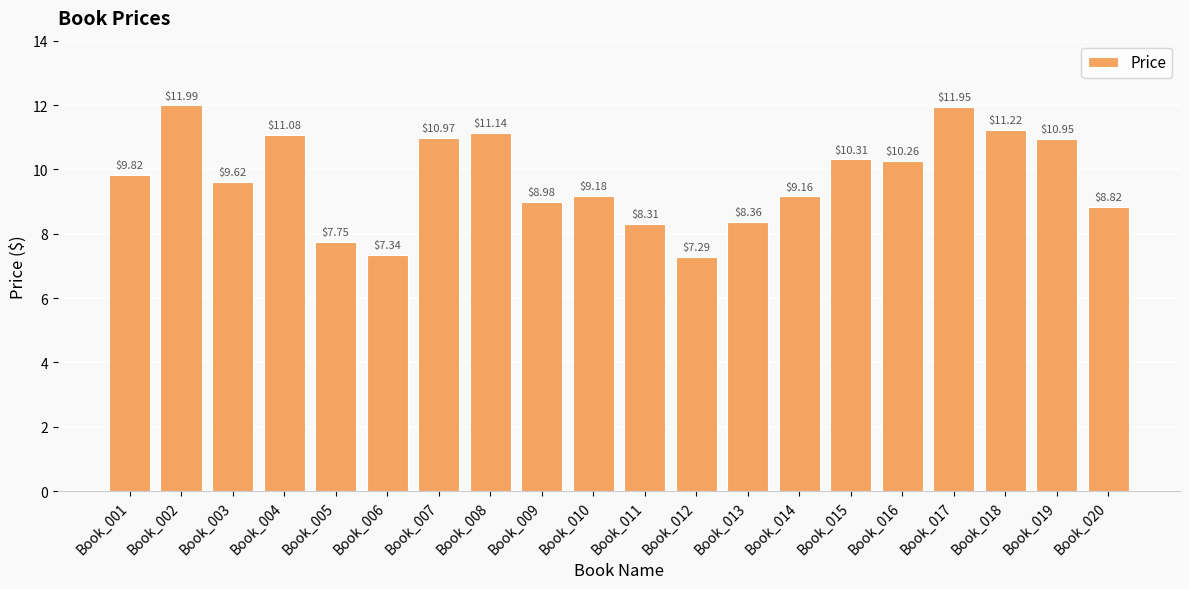

Rank the categories by value from lowest to highest.

Book_012, Book_006, Book_005, Book_011, Book_013, Book_020, Book_009, Book_014, Book_010, Book_003, Book_001, Book_016, Book_015, Book_019, Book_007, Book_004, Book_008, Book_018, Book_017, Book_002